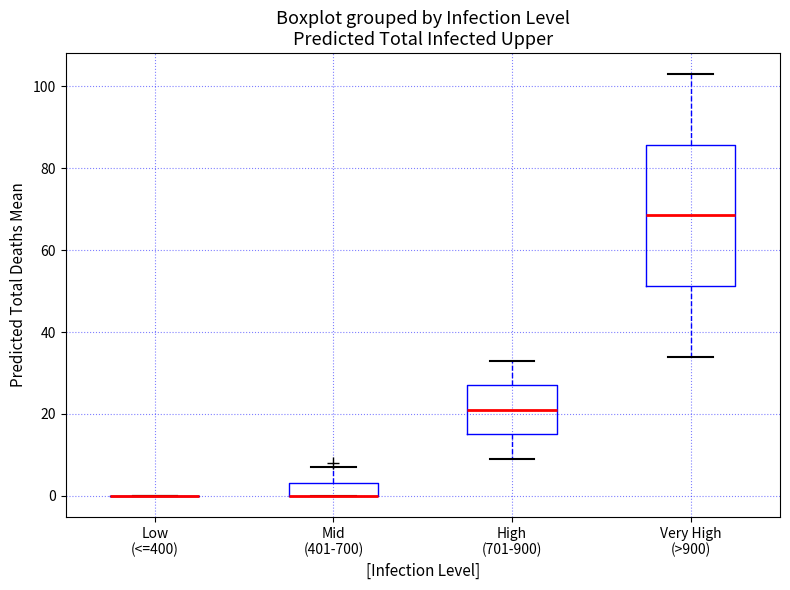

Reading left to right, transcribe this box plot: for each box, give where its median line is, the range the box spans, and where its two whiskers end, as read against the y-axis. The values are not printed on the chart, so give them approximately, as read against the axis.

Low (<=400): box collapsed to a line at 0, whiskers 0 to 0
Mid (401-700): median 0 (drawn on the box's lower edge), box 0 to 4, whiskers 0 to 8
High (701-900): median 22, box 16 to 28, whiskers 10 to 34
Very High (>900): median 68, box 52 to 86, whiskers 34 to 104